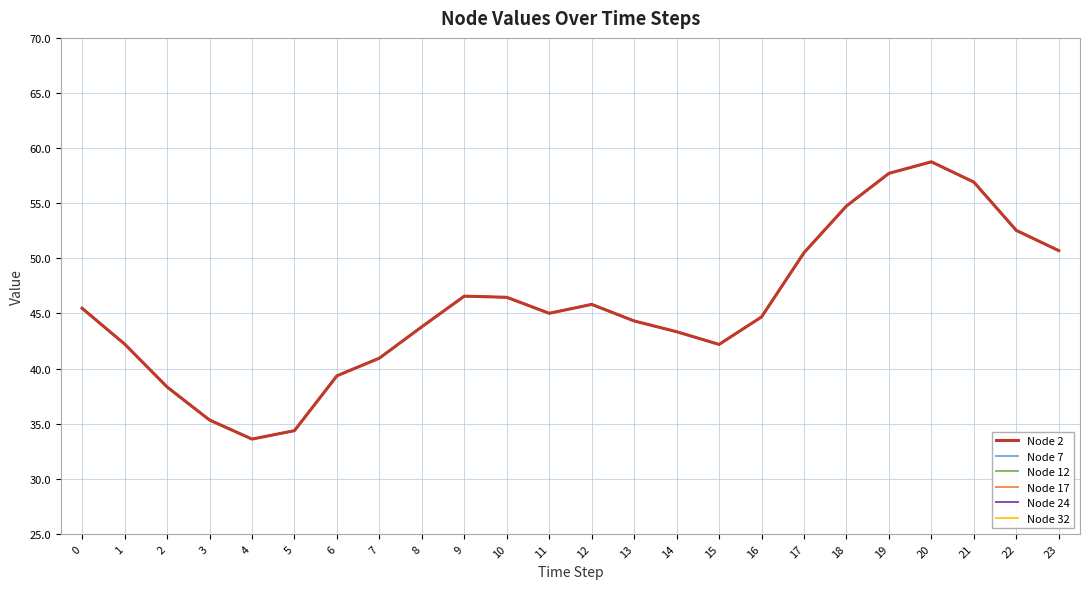

Does the chart have visible grid lines?

Yes